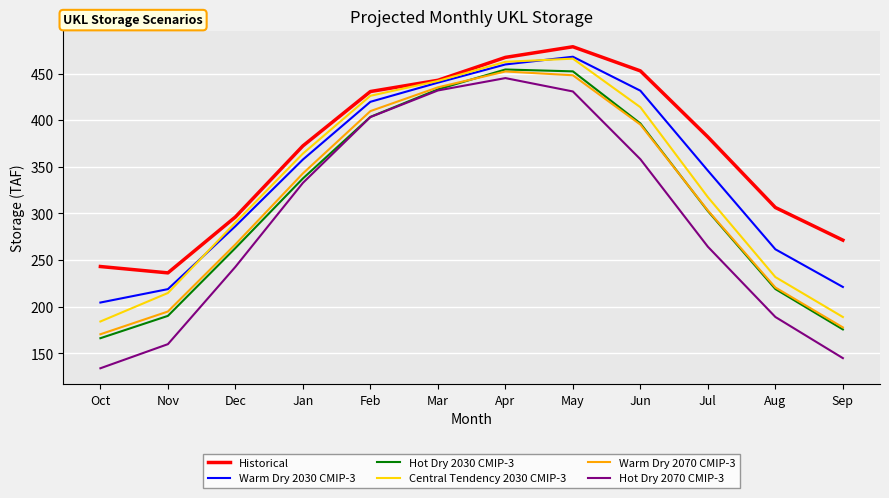

Which series has the largest total across all categories?

Historical